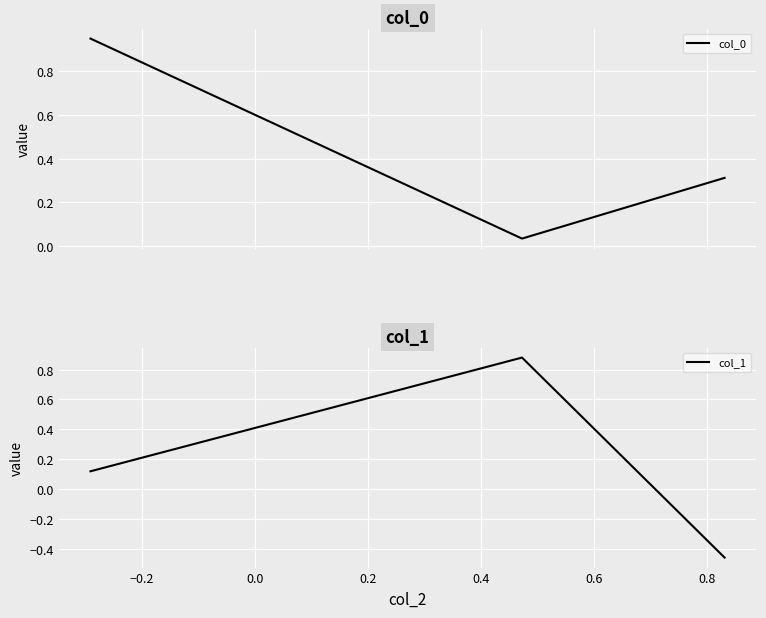

What is the total value across all series at −0.2?

0.9